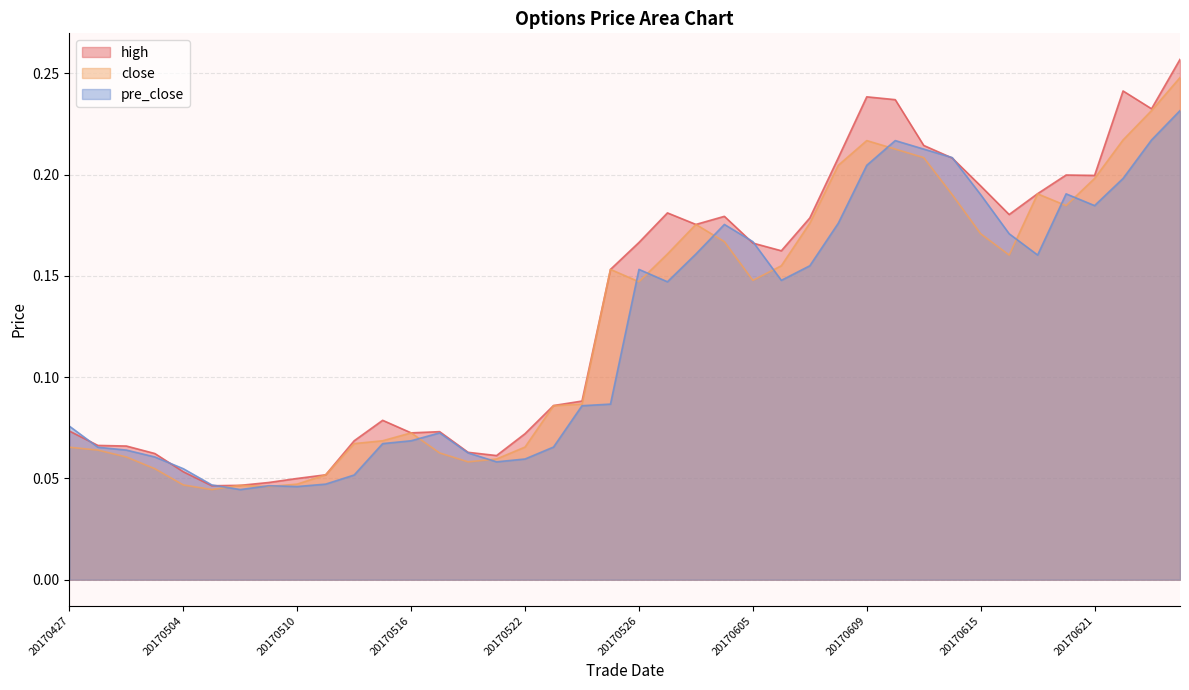

Rank the categories by high value from highest to lowest.

20170626, 20170622, 20170609, 20170612, 20170623, 20170613, 20170608, 20170614, 20170620, 20170621, 20170615, 20170619, 20170531, 20170616, 20170602, 20170607, 20170601, 20170526, 20170605, 20170606, 20170525, 20170524, 20170523, 20170515, 20170427, 20170517, 20170516, 20170522, 20170512, 20170428, 20170502, 20170518, 20170503, 20170519, 20170504, 20170511, 20170510, 20170509, 20170508, 20170505